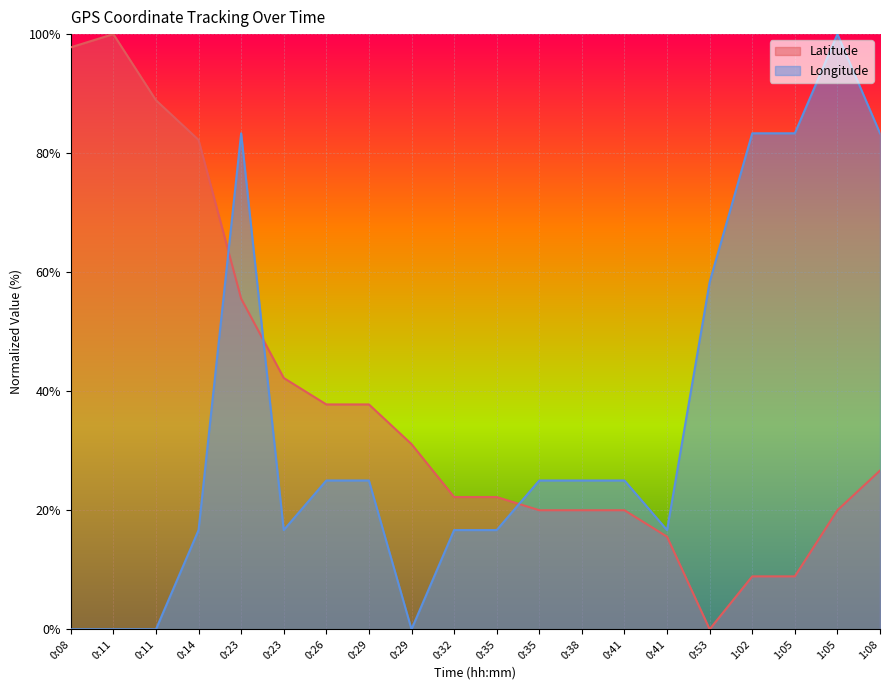

What is the difference between the second highest and second lowest values in the Longitude series?

83.3